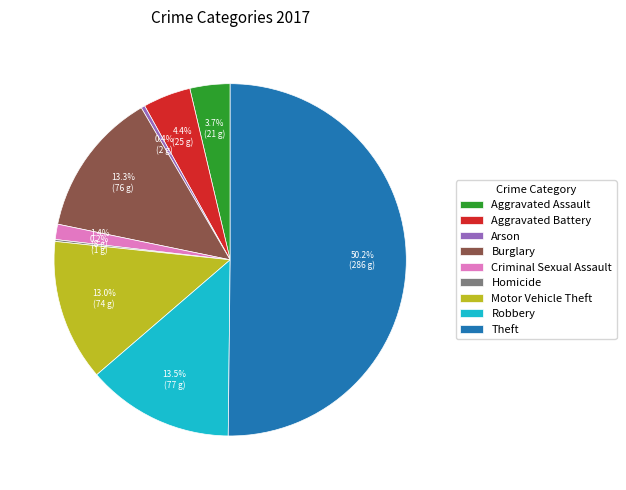

To the nearest percent, what is the difference between the Aggravated Assault and Arson slice percentages?

3%